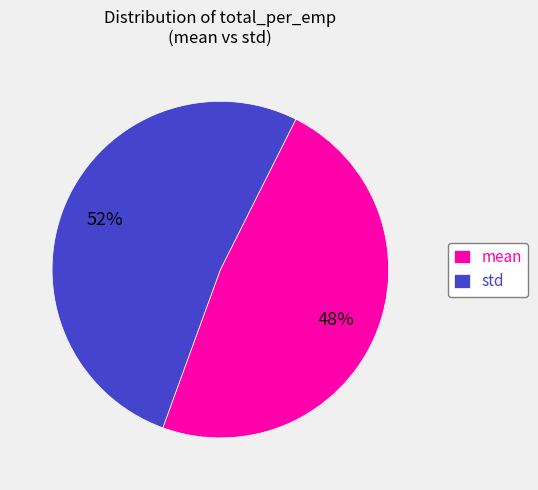

To the nearest percent, what is the average slice percentage?

50%